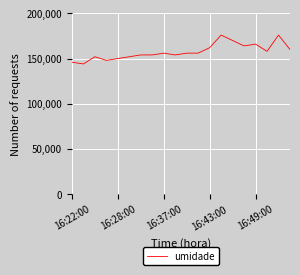

What is the greatest value displayed?

176000